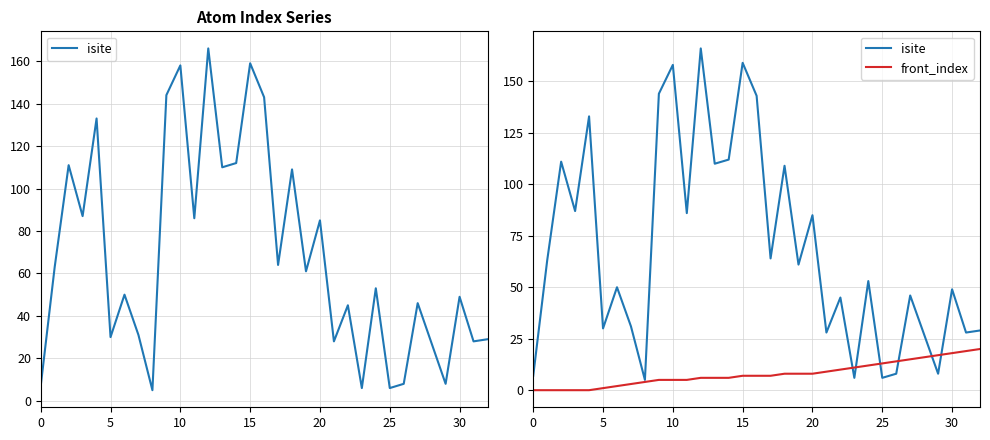

Which series has the largest total across all categories?

isite